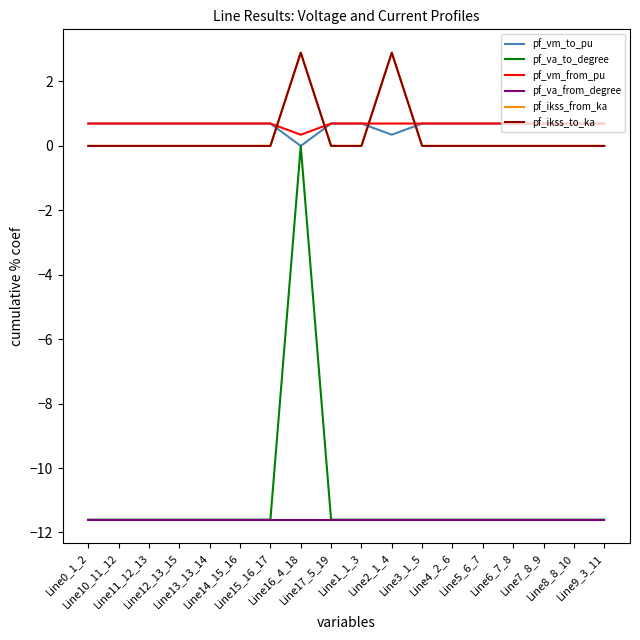

The value of pf_vm_to_pu at Line15_16_17 is 0.7. True or false?

True